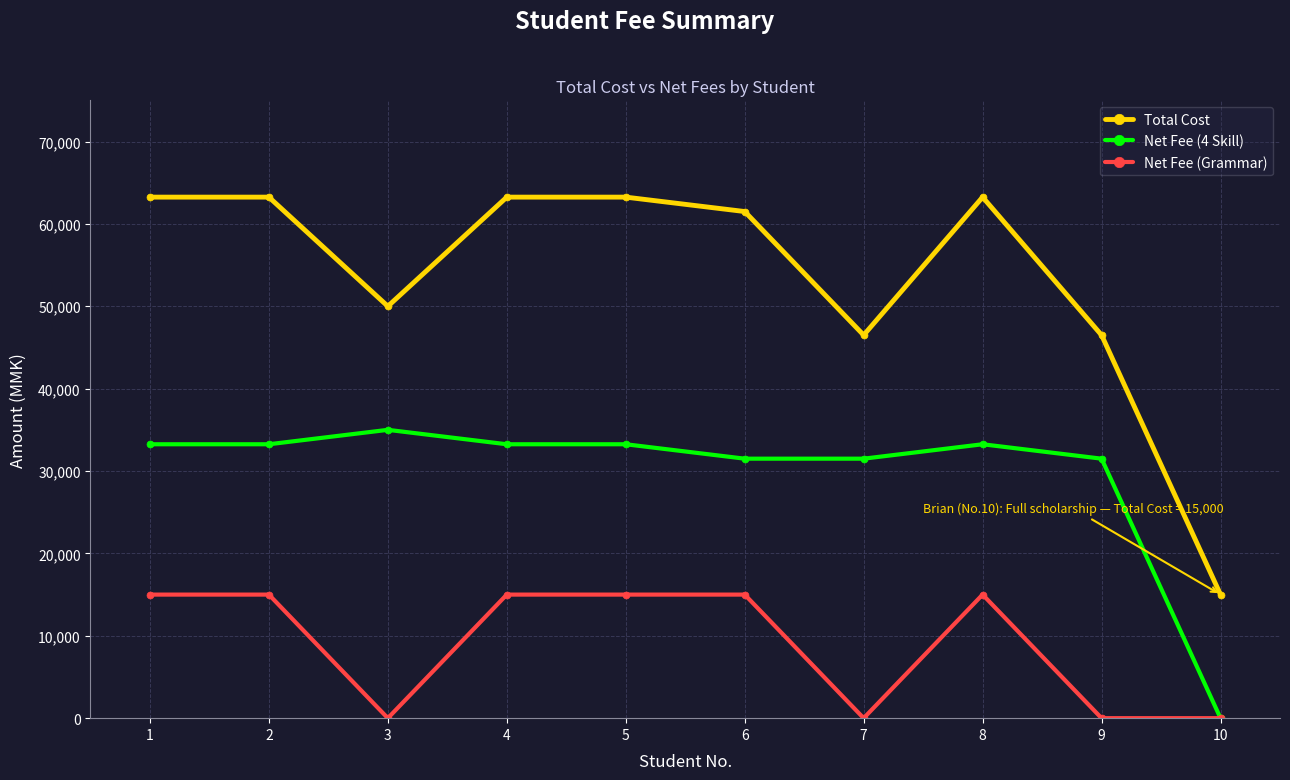

True or false: Total Cost and Net Fee (Grammar) cross at least once.

False